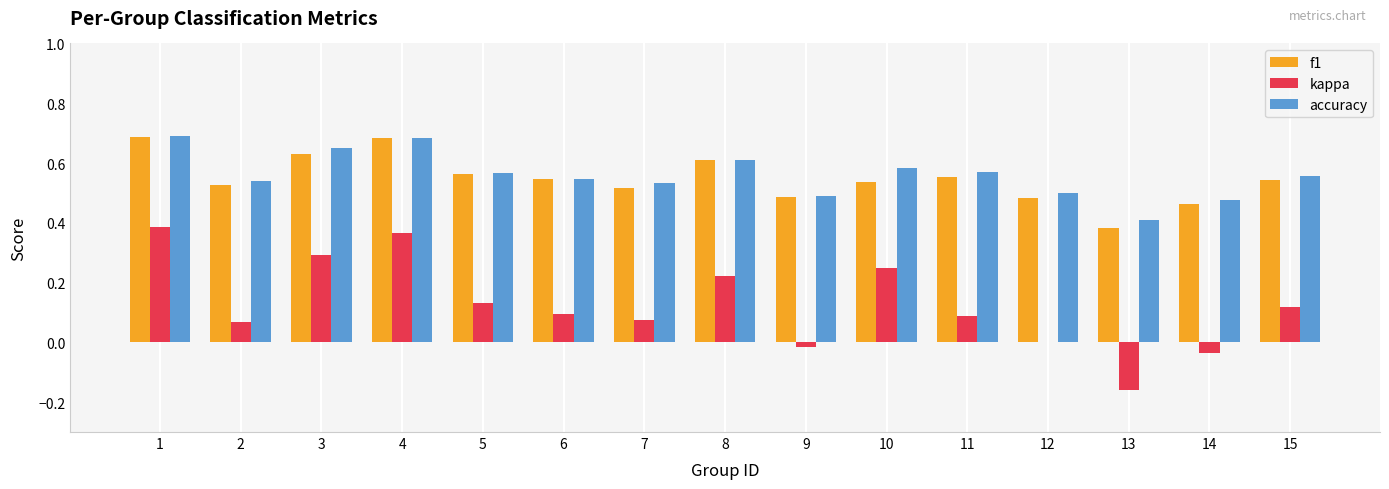

True or false: f1 has a value of 0.7 at 10.

False